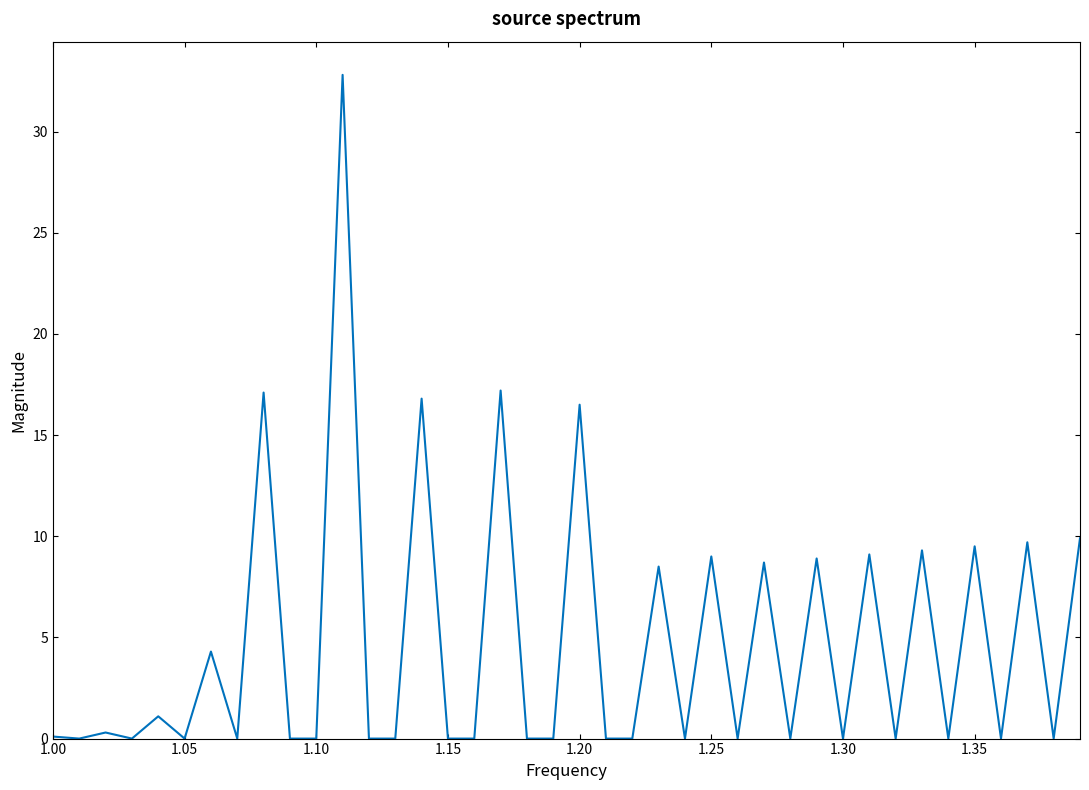

What is the difference between the maximum and minimum values?

32.8